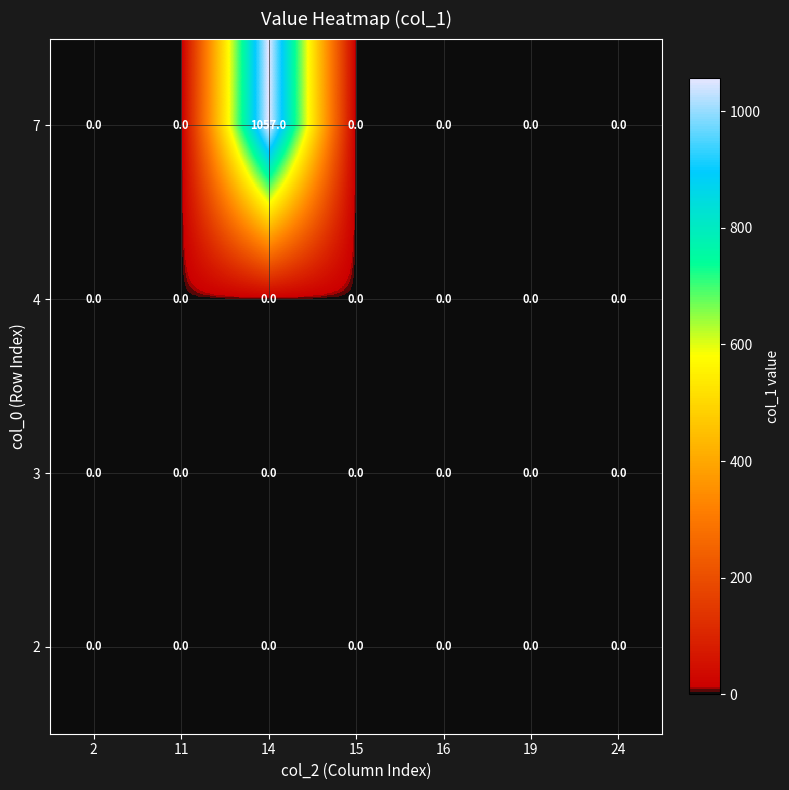

At which category does the chart reach its peak across all series?

14